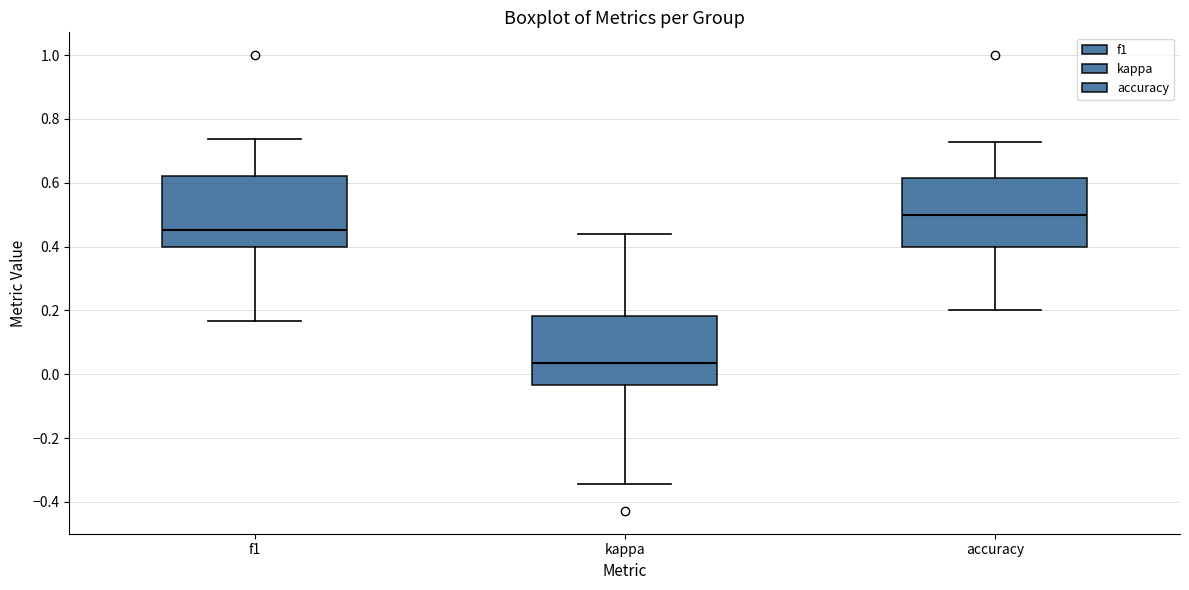

Reading left to right, transcribe this box plot: for each box, give where its median line is, the range the box spans, and where its two whiskers end, as read against the y-axis. The values are not printed on the chart, so give them approximately, as read against the axis.

f1: median 0.46, box 0.40 to 0.62, whiskers 0.16 to 0.74
kappa: median 0.04, box -0.04 to 0.18, whiskers -0.34 to 0.44
accuracy: median 0.50, box 0.40 to 0.62, whiskers 0.20 to 0.72